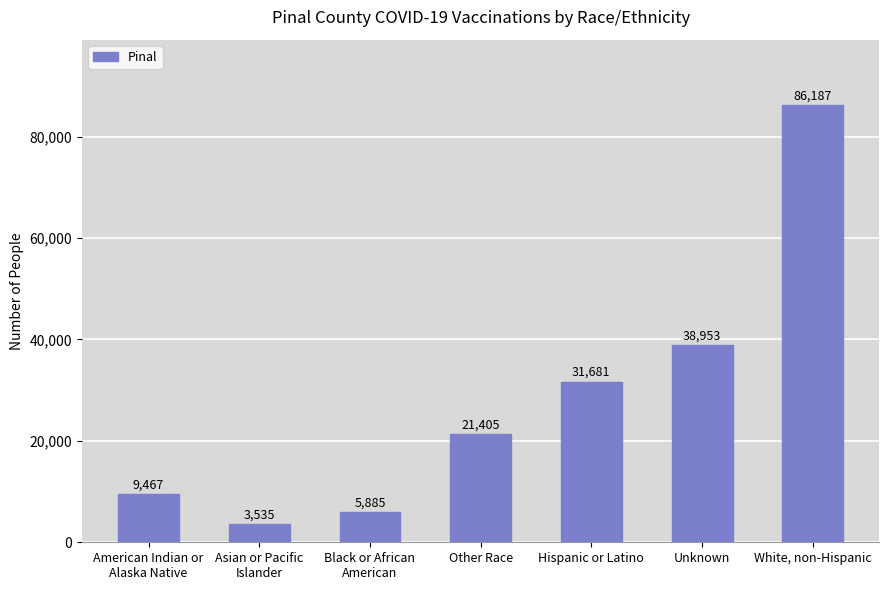

The value at American Indian or
Alaska Native is 9467. True or false?

True